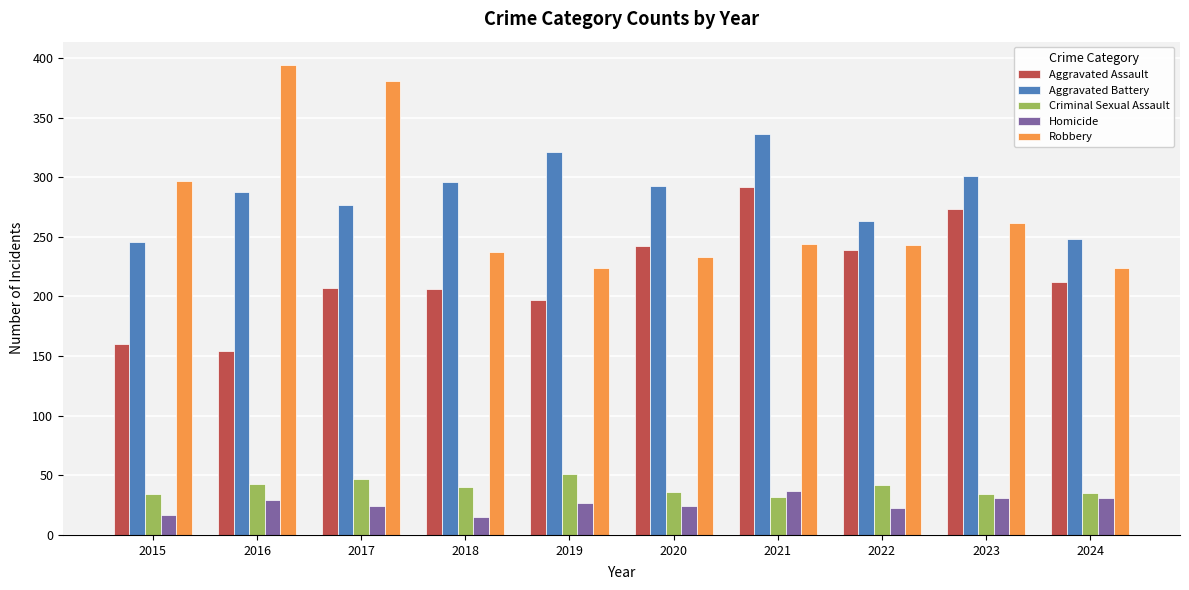

What is the sum of the Aggravated Battery values at 2018 and 2023?

597